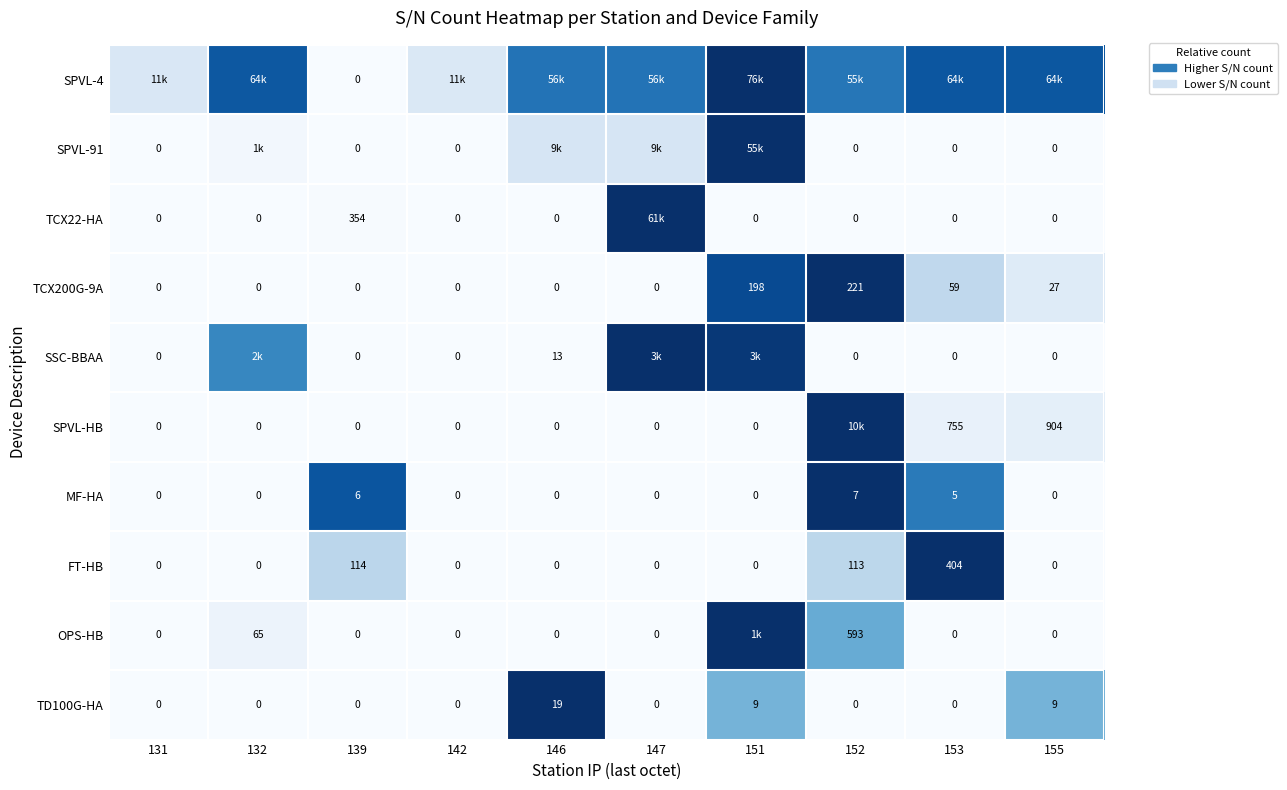

Is the value of TCX200G-9A at 152 greater than the value of FT-HB at 151?

Yes